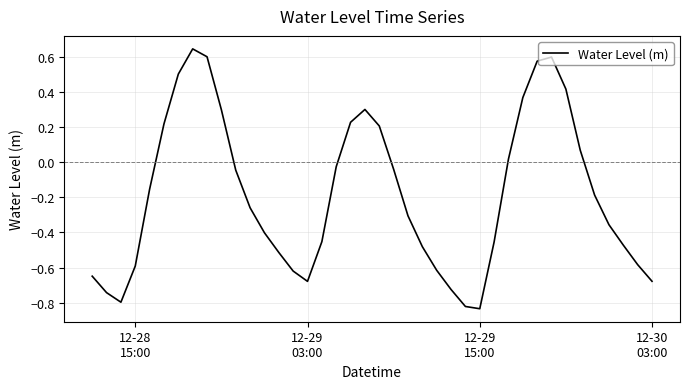

How many lines are shown in the chart?

1